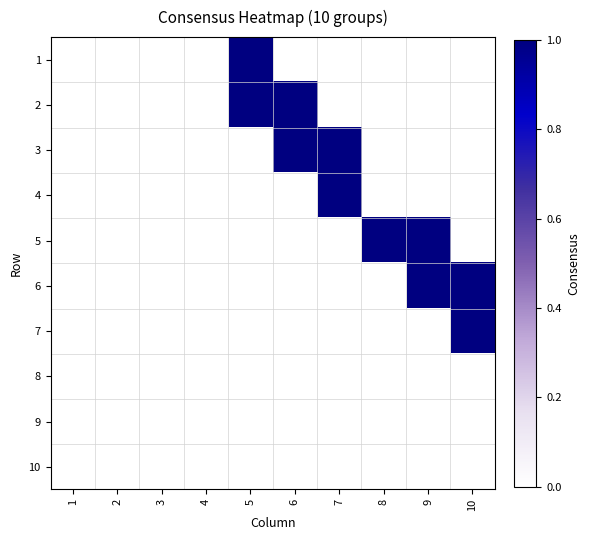

Reading left to right, extract all data points from this chart.

1: 1=0	2=0	3=0	4=0	5=1	6=0	7=0	8=0	9=0	10=0
2: 1=0	2=0	3=0	4=0	5=1	6=1	7=0	8=0	9=0	10=0
3: 1=0	2=0	3=0	4=0	5=0	6=1	7=1	8=0	9=0	10=0
4: 1=0	2=0	3=0	4=0	5=0	6=0	7=1	8=0	9=0	10=0
5: 1=0	2=0	3=0	4=0	5=0	6=0	7=0	8=1	9=1	10=0
6: 1=0	2=0	3=0	4=0	5=0	6=0	7=0	8=0	9=1	10=1
7: 1=0	2=0	3=0	4=0	5=0	6=0	7=0	8=0	9=0	10=1
8: 1=0	2=0	3=0	4=0	5=0	6=0	7=0	8=0	9=0	10=0
9: 1=0	2=0	3=0	4=0	5=0	6=0	7=0	8=0	9=0	10=0
10: 1=0	2=0	3=0	4=0	5=0	6=0	7=0	8=0	9=0	10=0